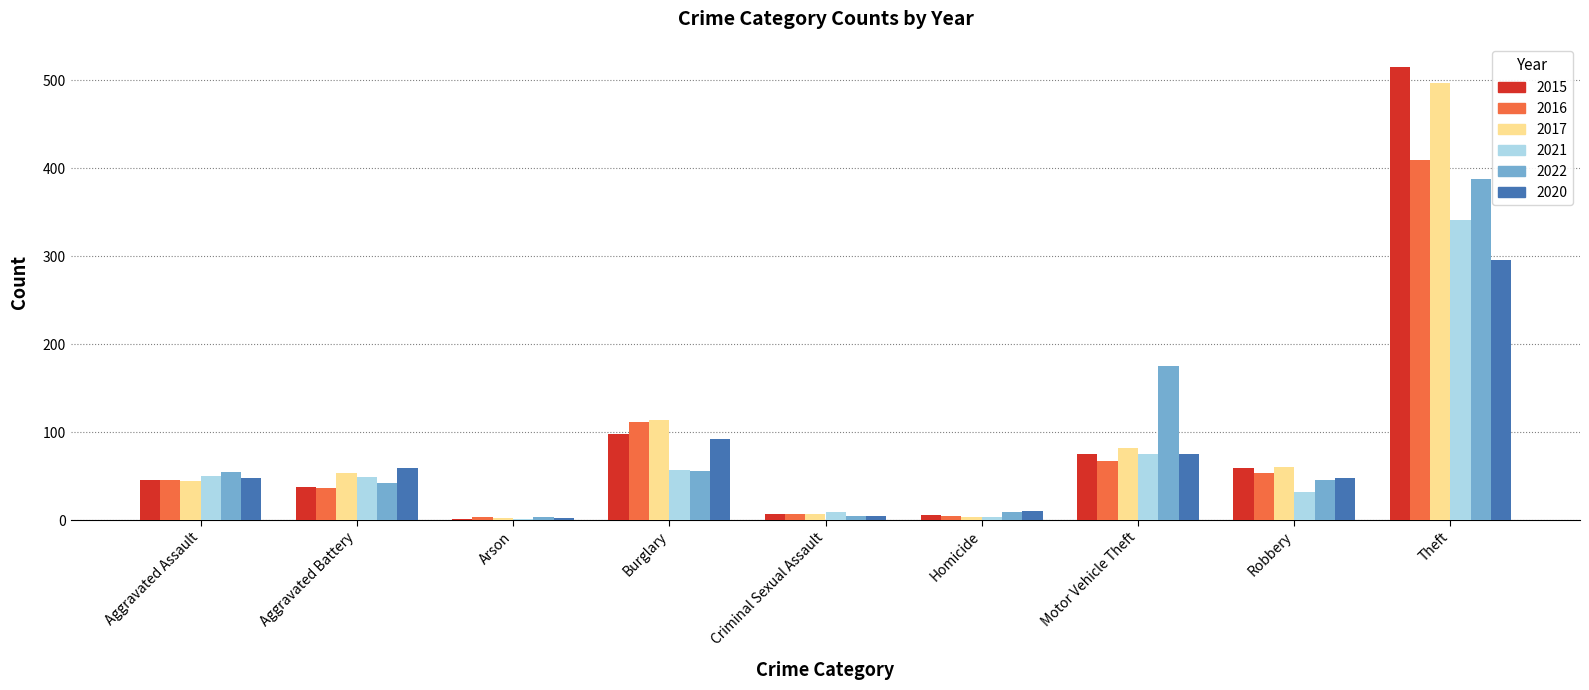

What is the sum of the 2016 values at Motor Vehicle Theft and Aggravated Assault?

113